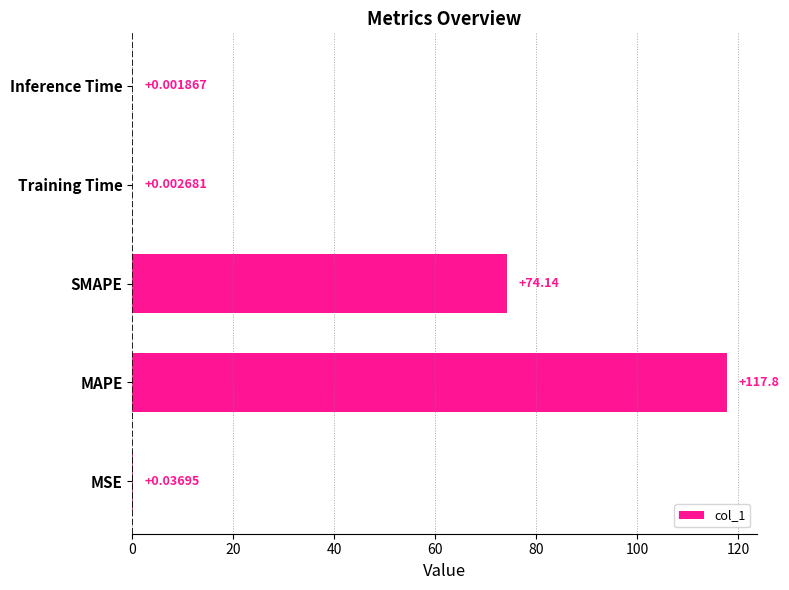

Between SMAPE and MAPE, which is larger?

MAPE